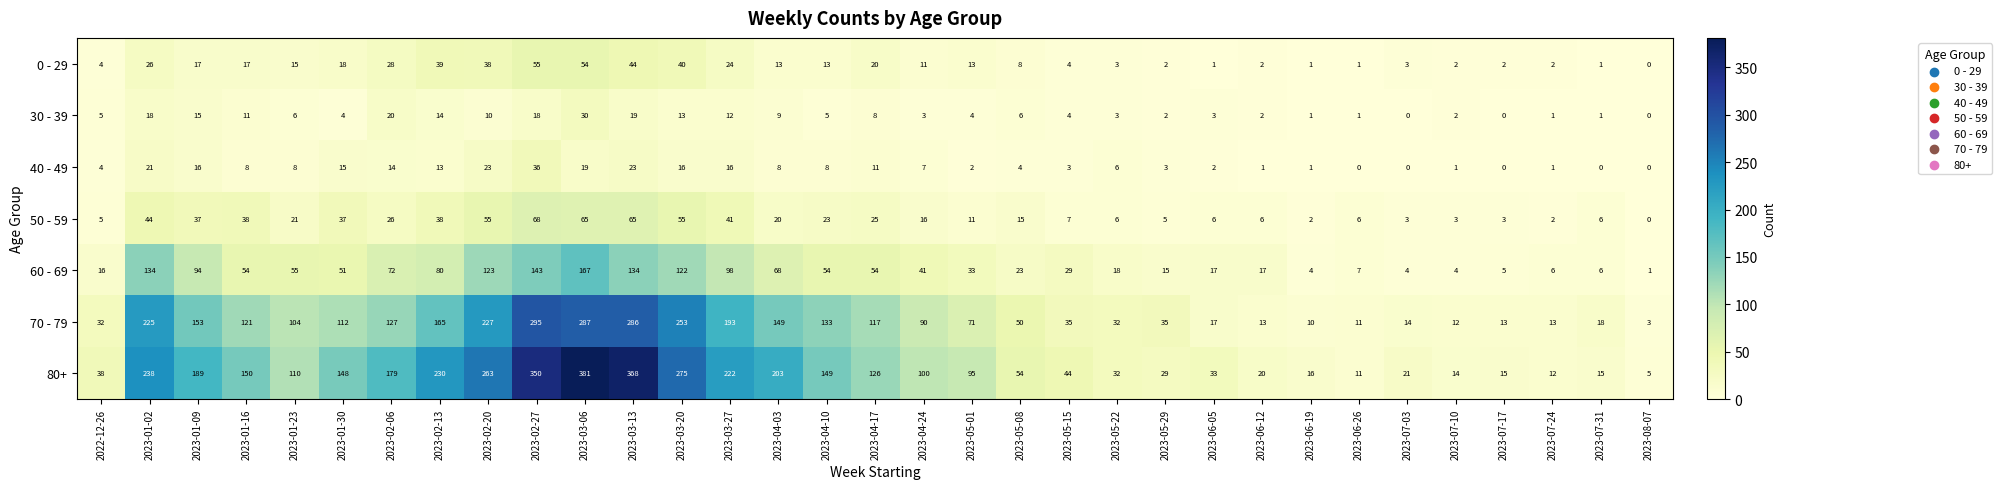

What is the lowest value of the 80+ series?

5